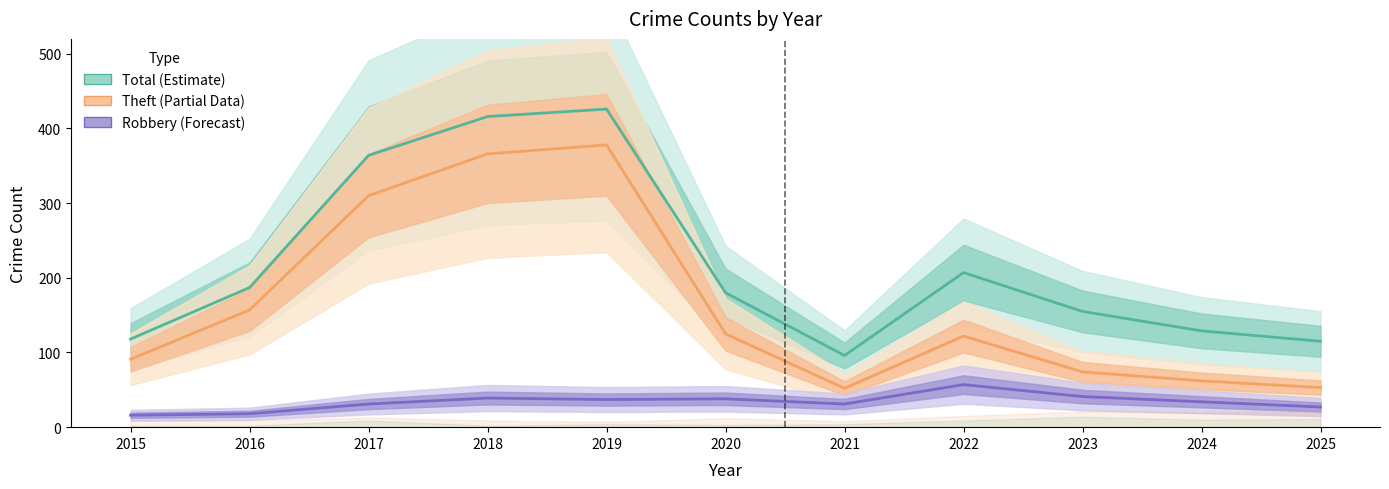

What is the difference between the Theft values at 2021 and 2015?

39